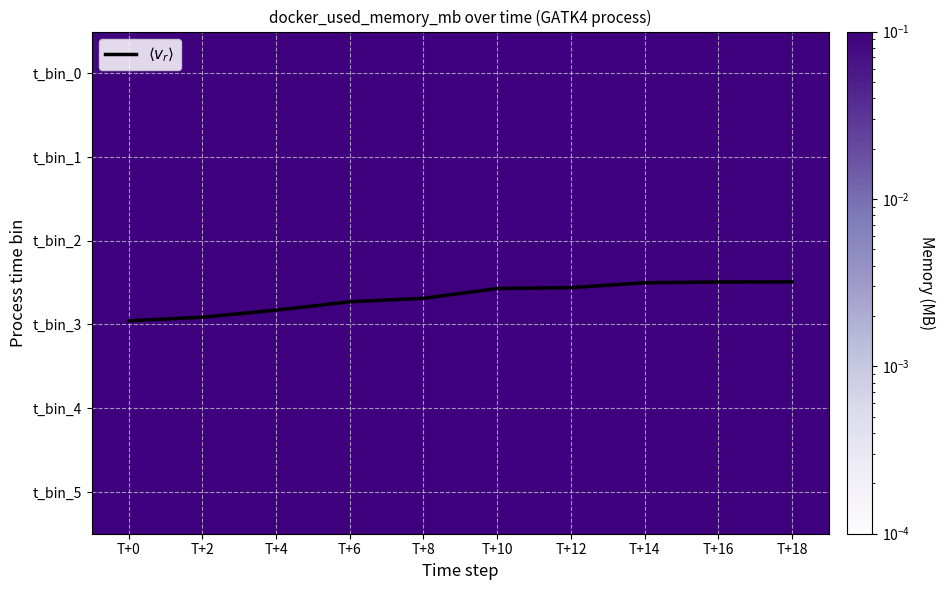

At which label does t_bin_4 reach its minimum?

T+18